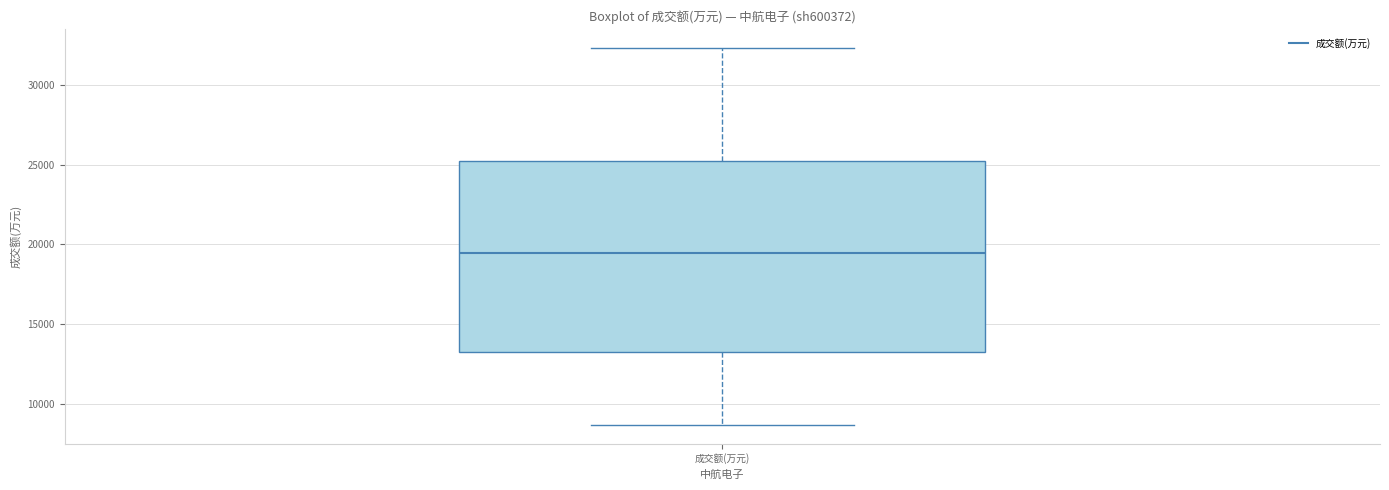

Transcribe this box plot: give where the median line is, the range the box spans, and where the two whiskers end, as read against the y-axis. The values are not printed on the chart, so give them approximately, as read against the axis.

median 19500, box 13000 to 25000, whiskers 8500 to 32500